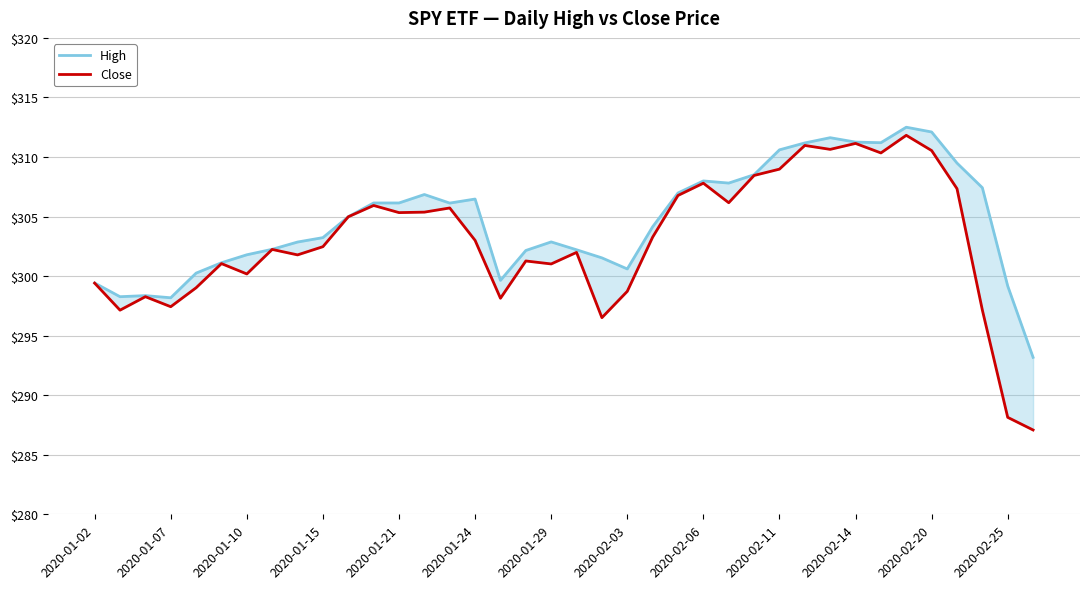

Which series has the largest total across all categories?

High